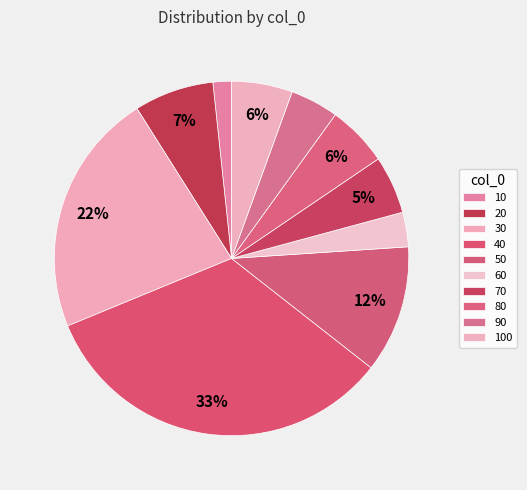

How many slices are in this pie chart?

10